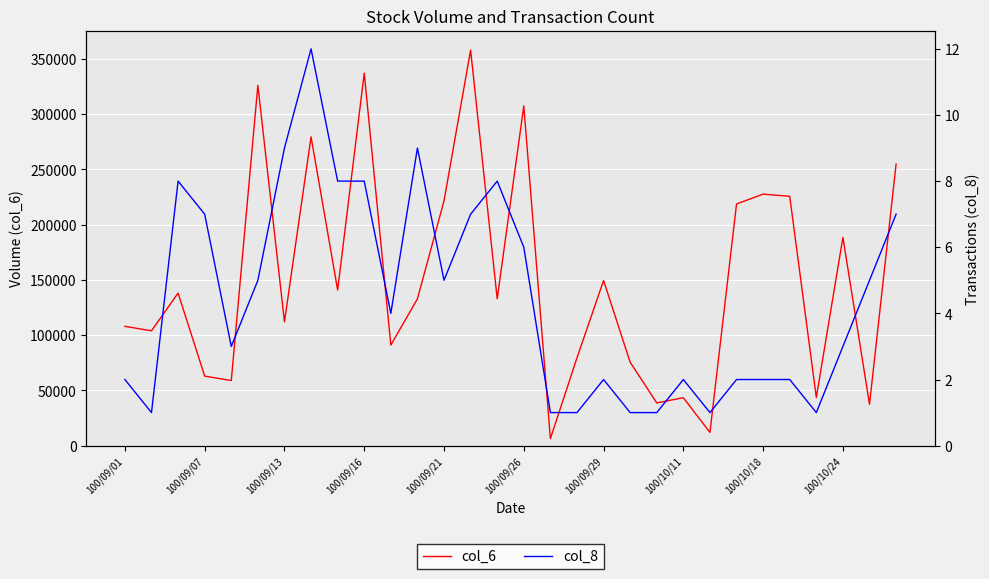

How many lines are shown in the chart?

2